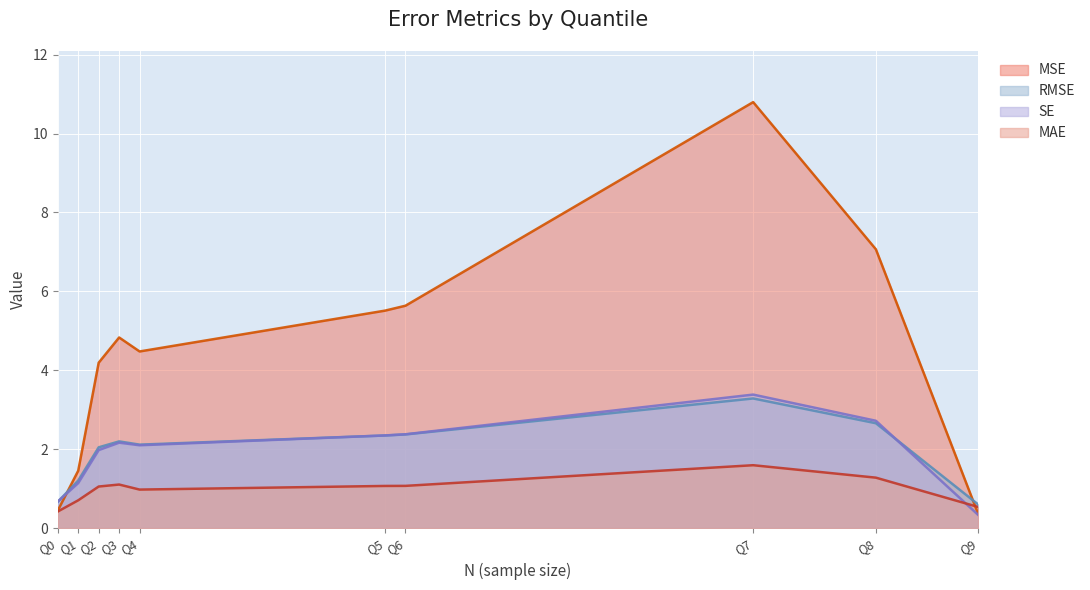

Rank the series by their maximum value, from lowest to highest.

MAE, RMSE, SE, MSE